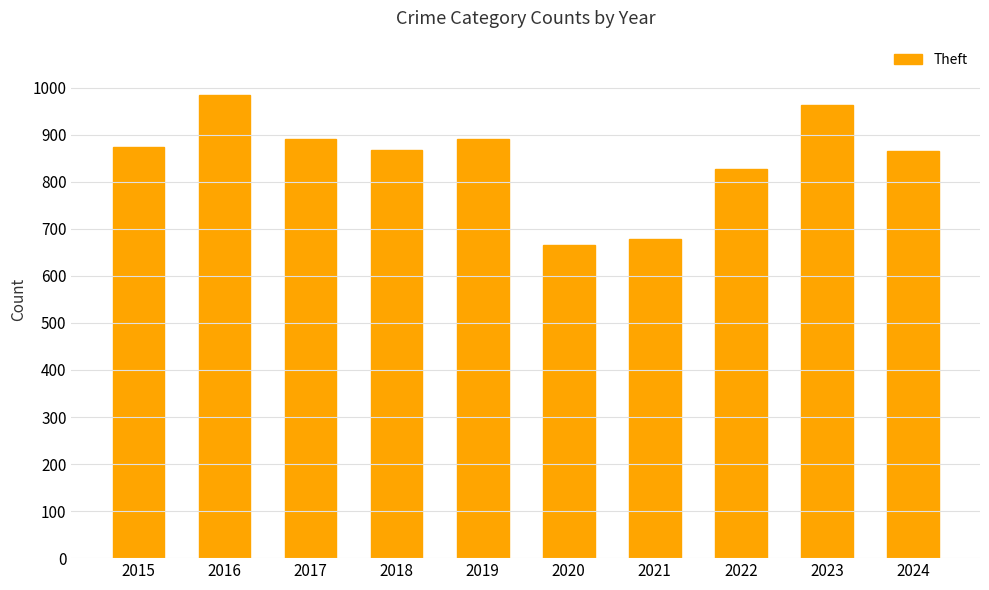

What is the value of the 10th bar from the left?

865